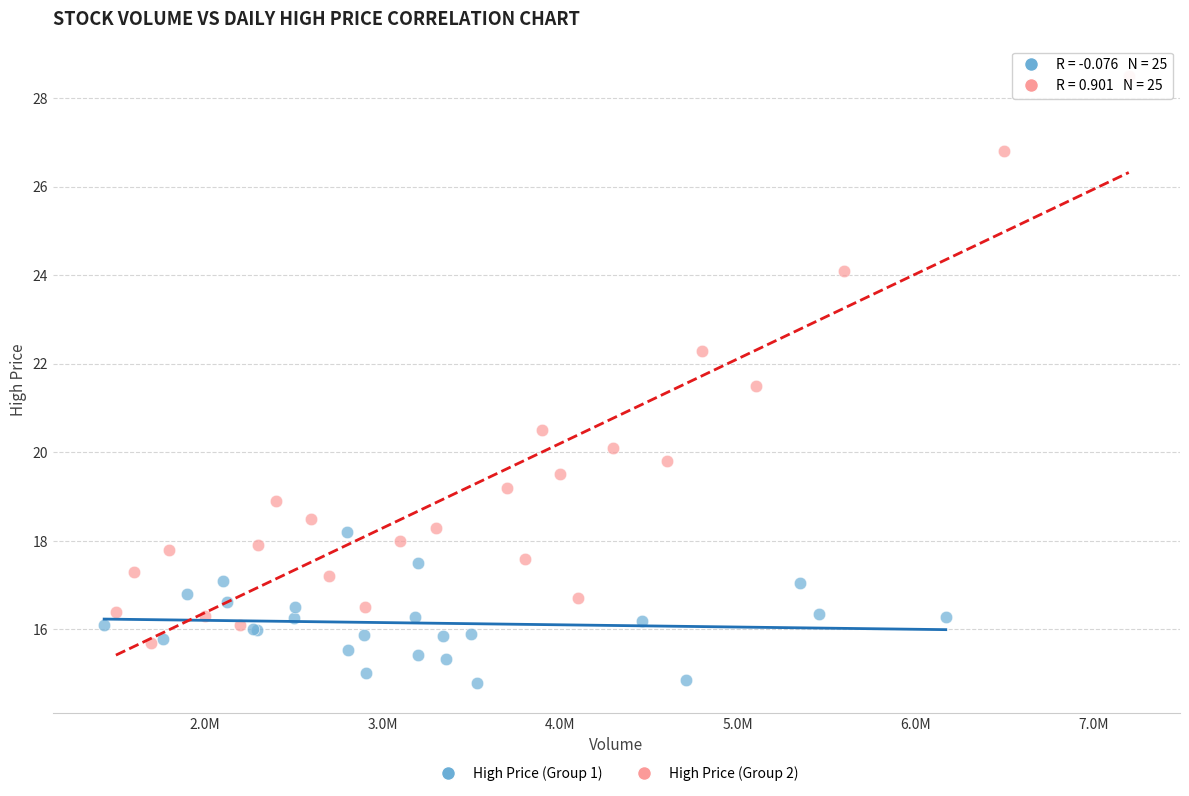

Which series has the widest spread of Y values?

High Price (Group 2)